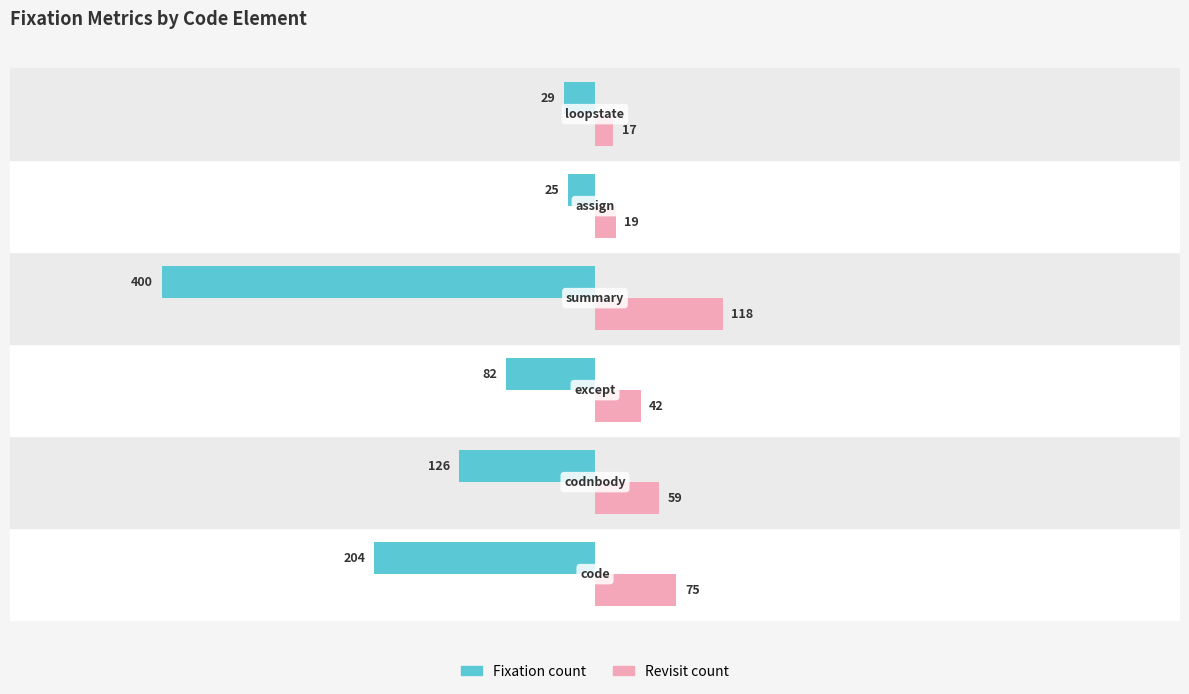

Which series has the largest range (max minus min)?

Fixation count